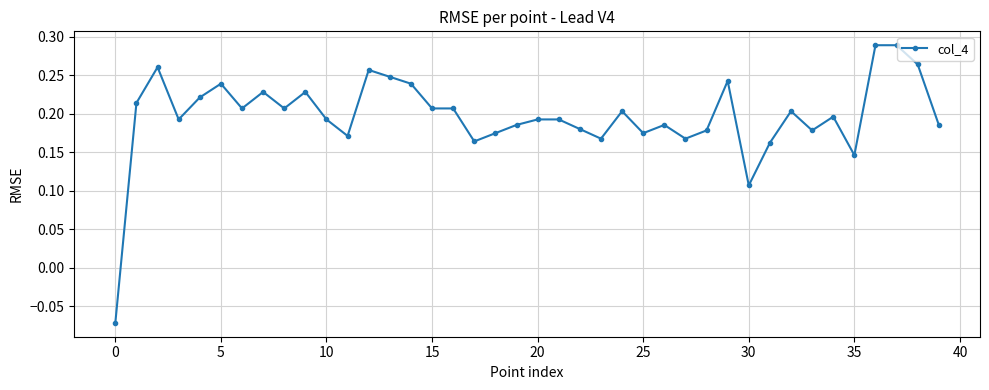

How many lines are shown in the chart?

1